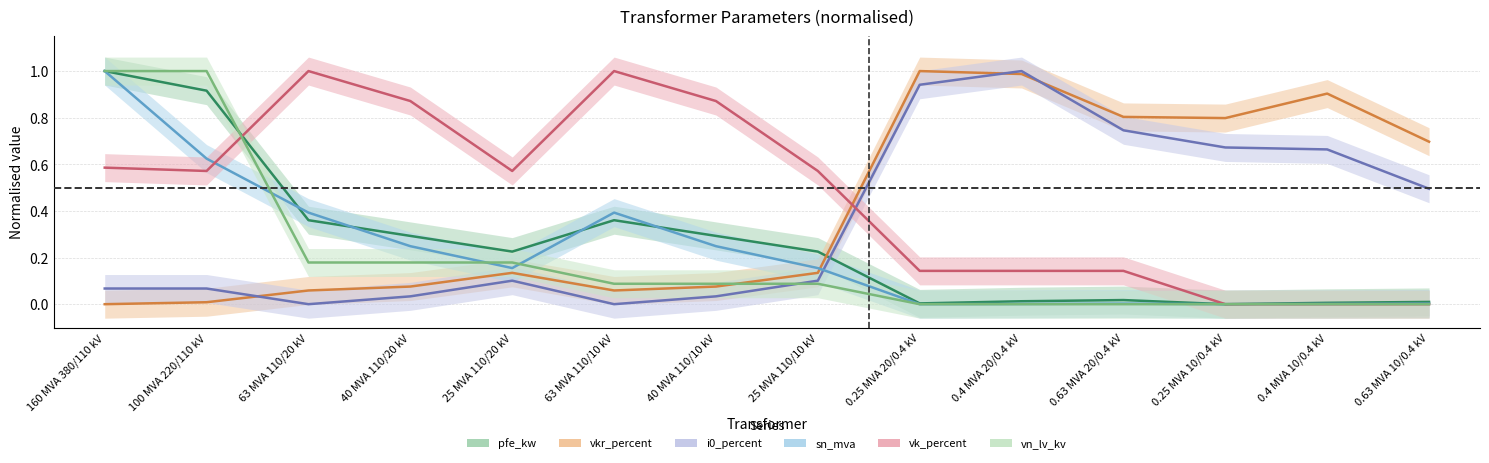

Is it true that i0_percent equals 0.1 at 160 MVA 380/110 kV?

True